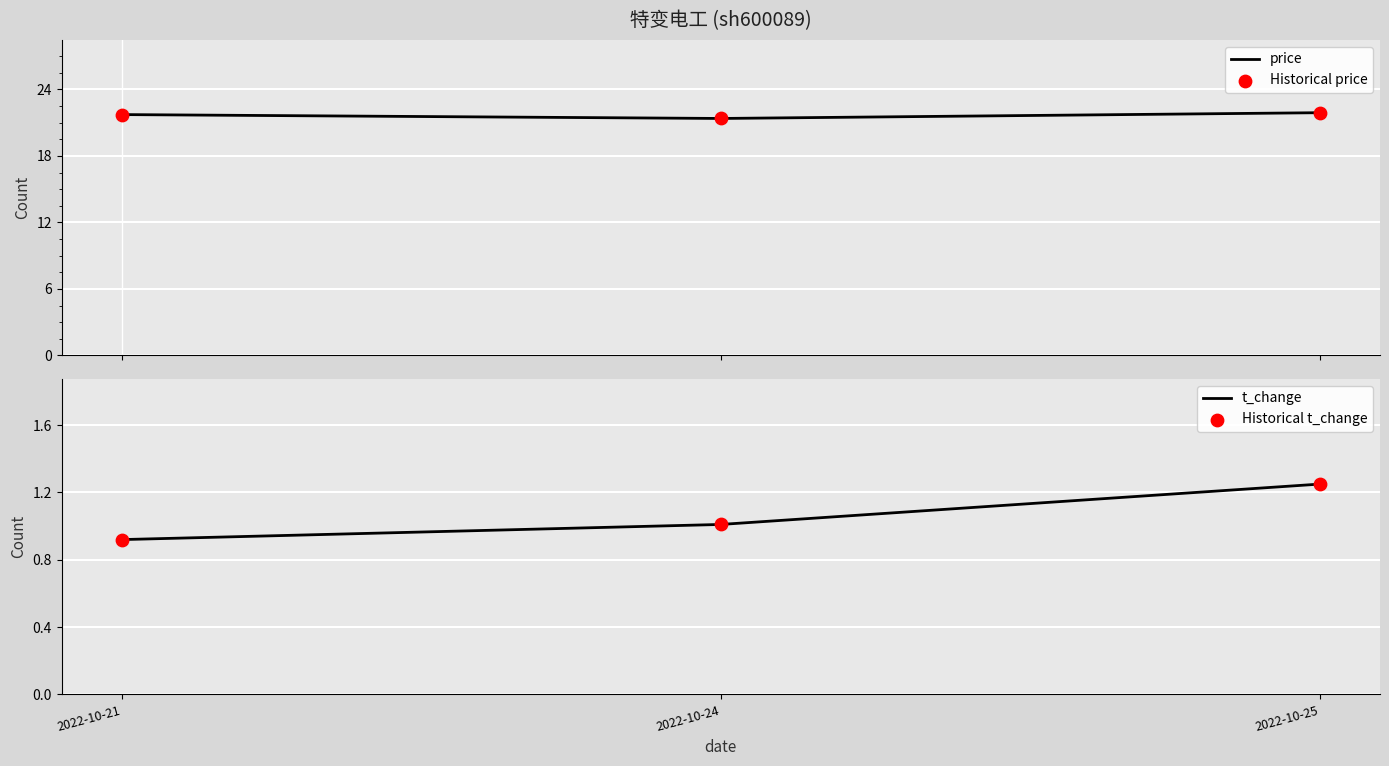

Is the value of Historical t_change at 2022-10-21 greater than the value of price at 2022-10-21?

No